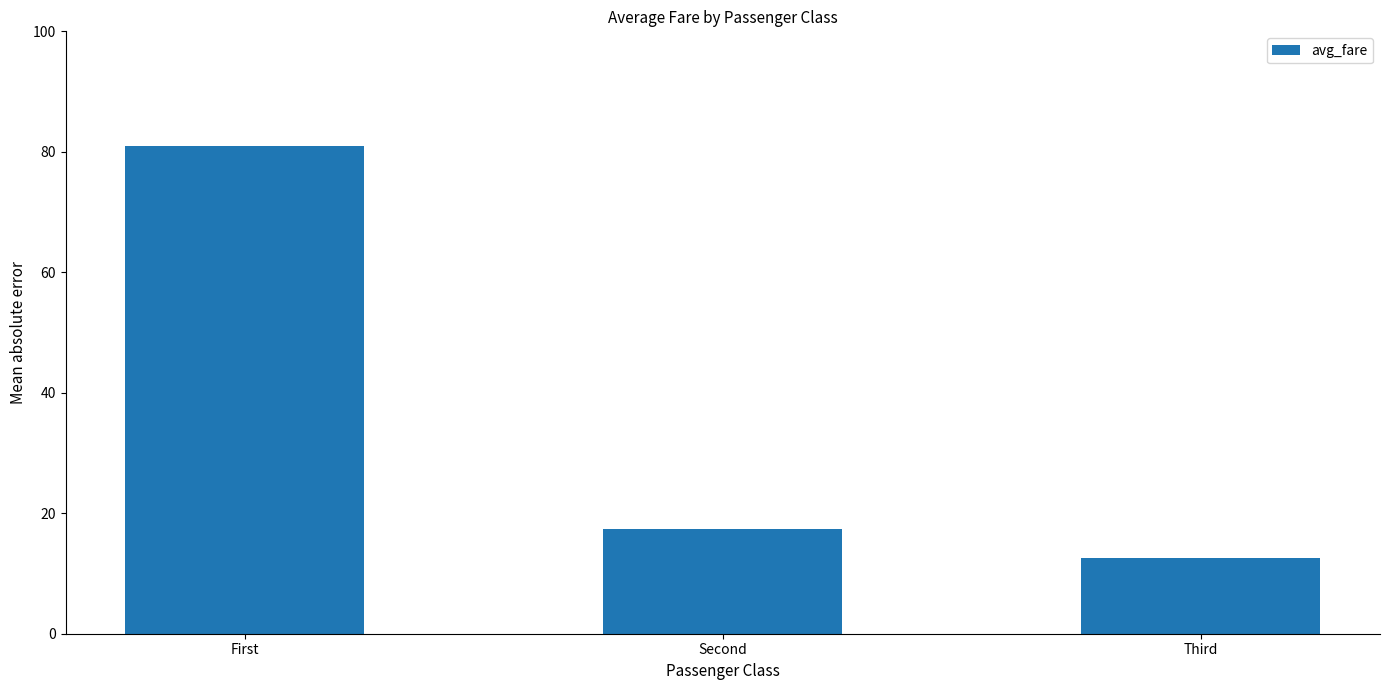

What is the label of the 1st bar from the left?

First